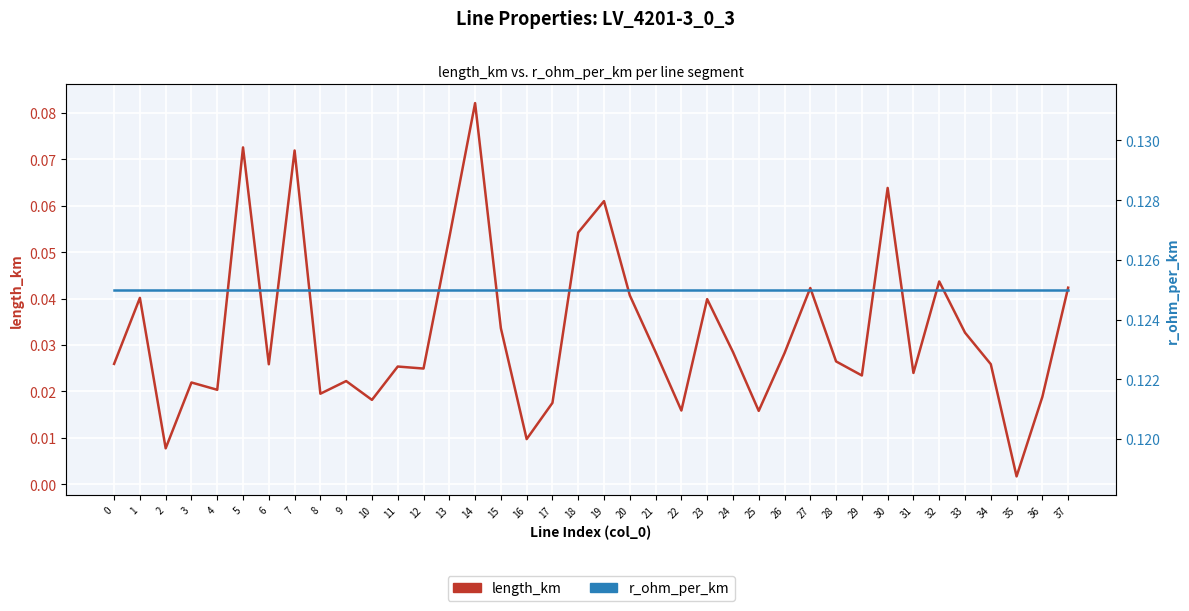

What is the value of the r_ohm_per_km point at the 17th from the left?

0.1